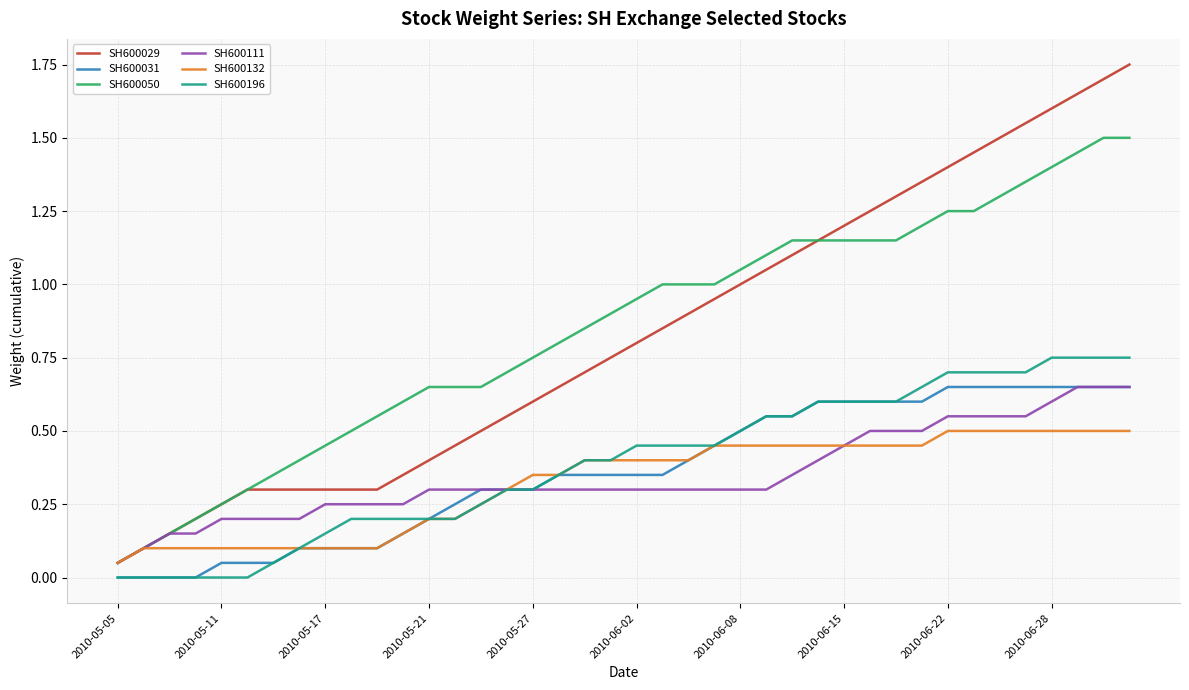

Which series has the widest spread of values?

SH600029